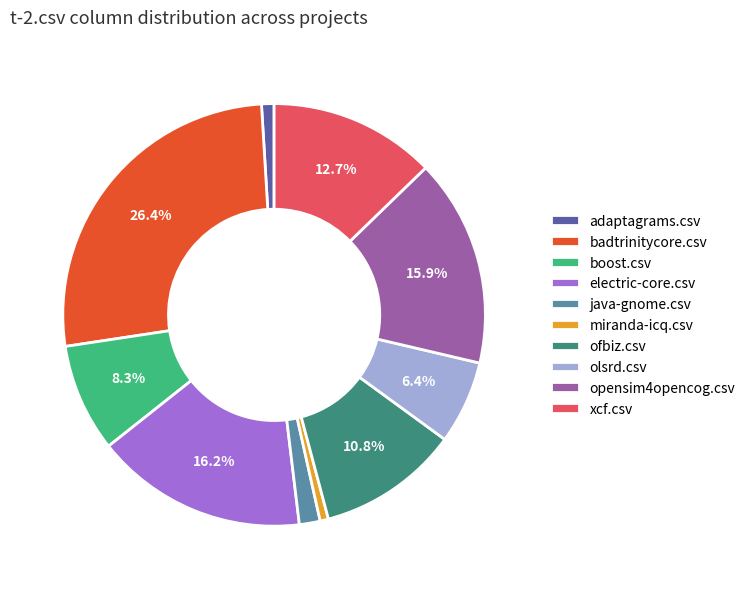

To the nearest percent, what is the difference between the olsrd.csv and xcf.csv slice percentages?

6%